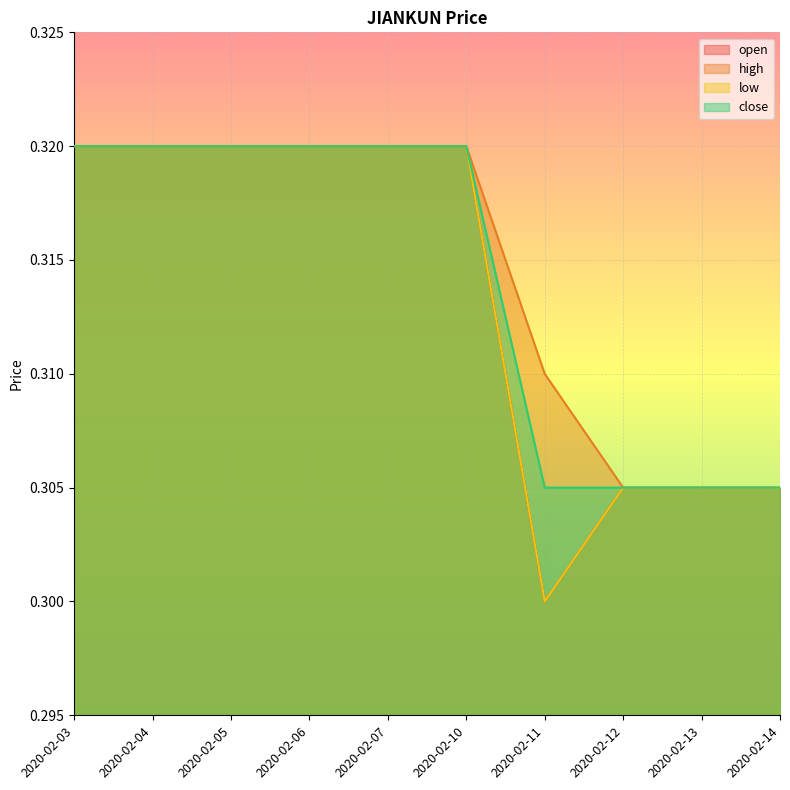

How many low values are between 0 and 1?

10